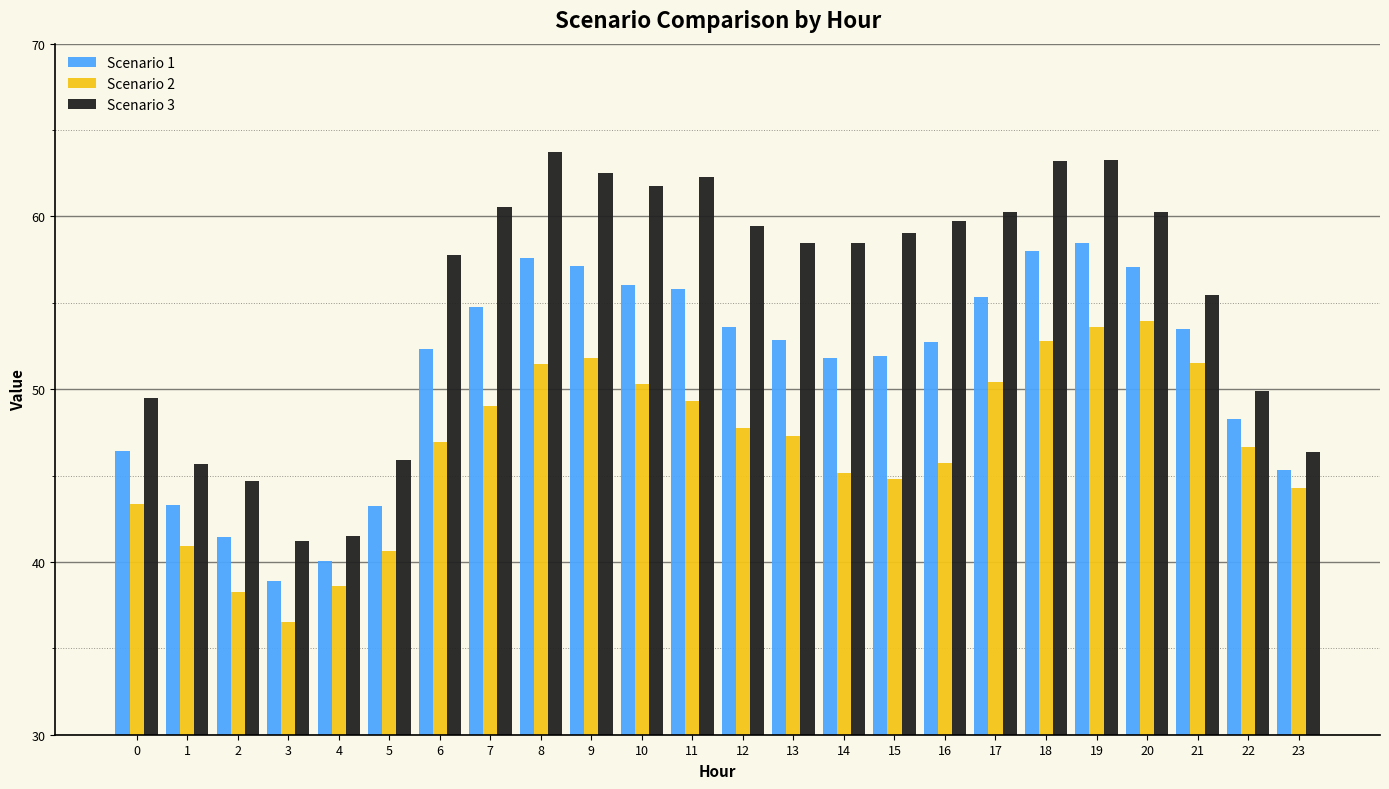

Is it true that Scenario 1 equals 74.2 at 20?

False